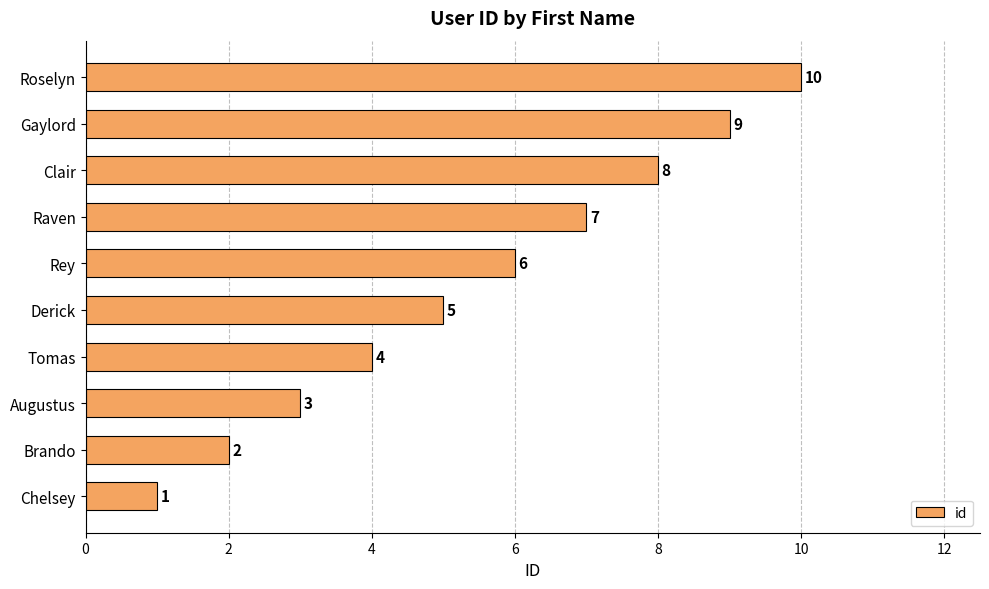

How many values are below 6?

5